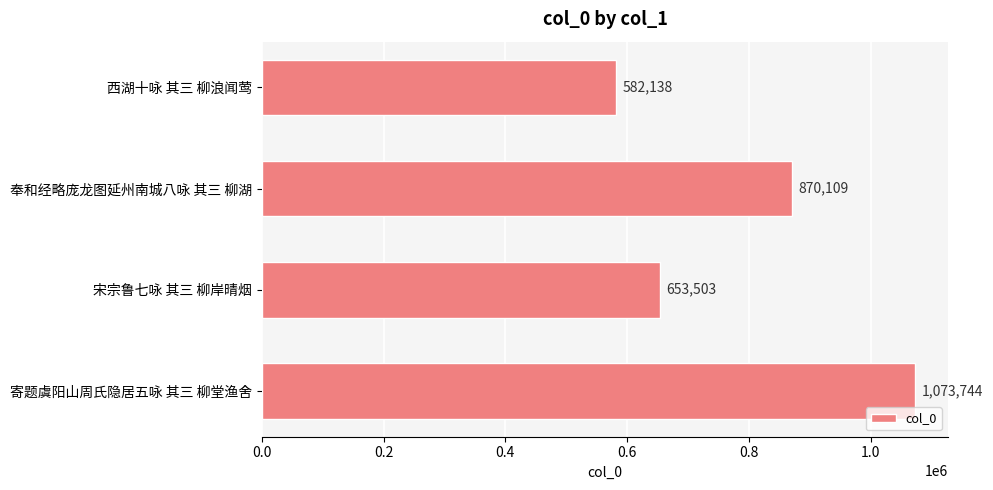

What is the maximum value shown in the chart?

1073744